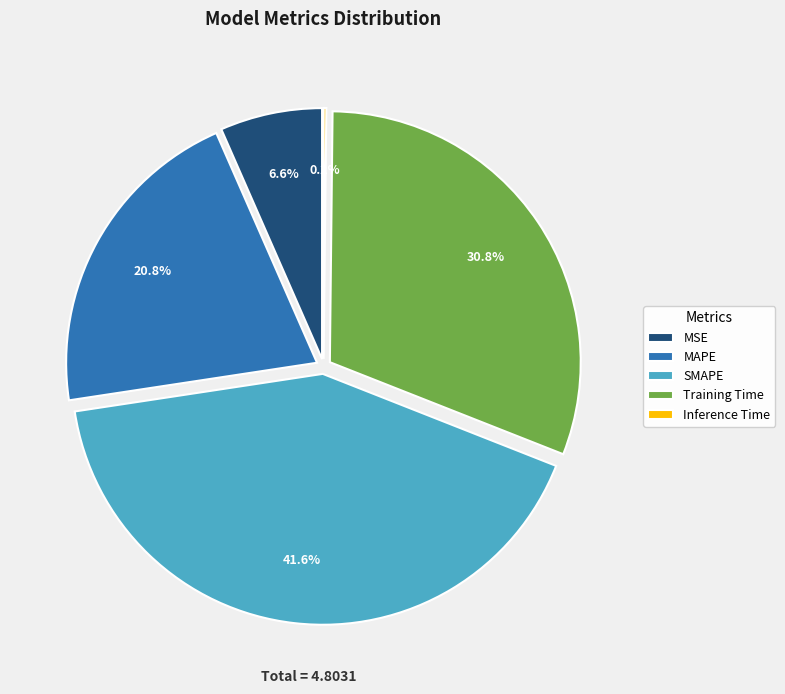

What is the change in value from MSE to MAPE?

+0.7